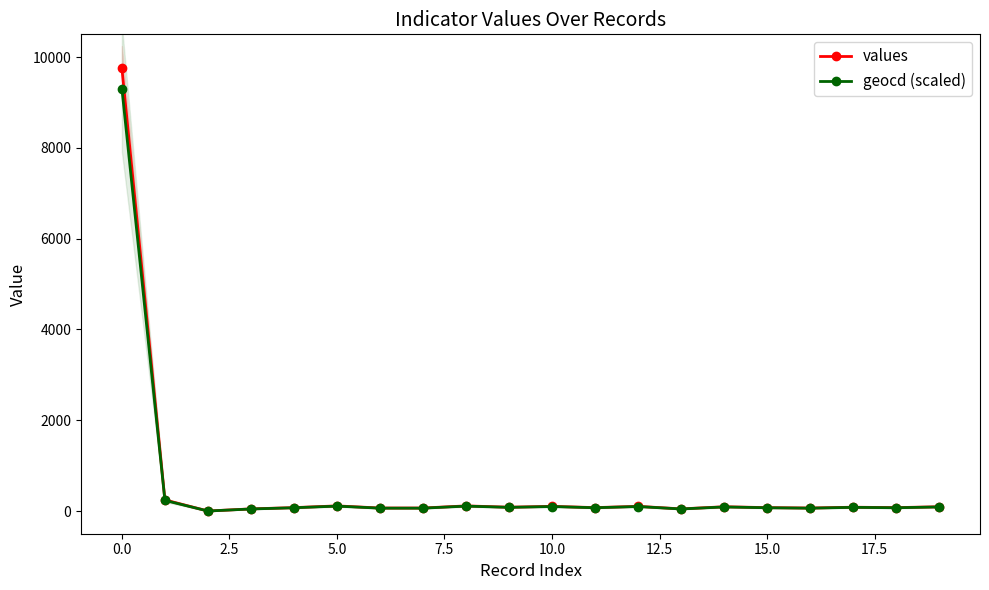

Count the number of categories in the chart.

20